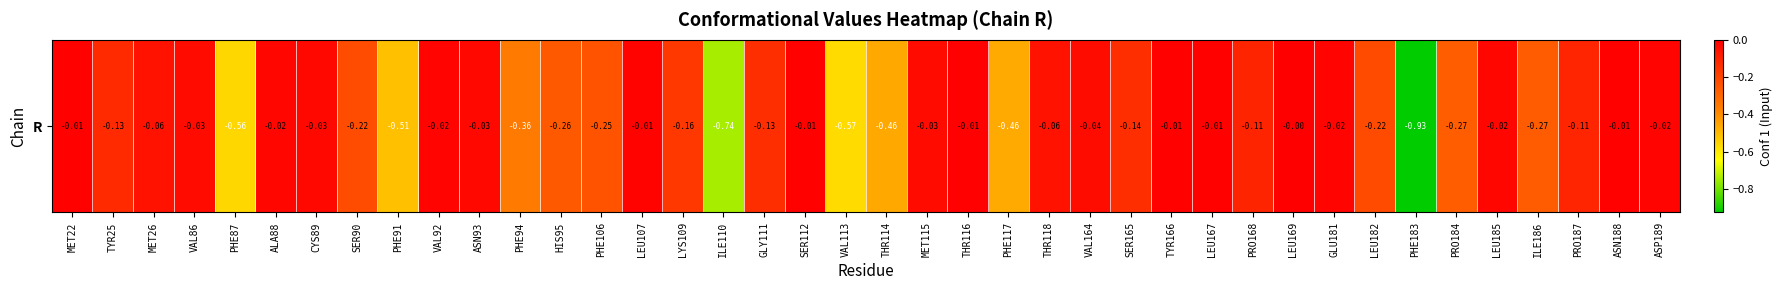

Which category has the lowest value across all series?

PHE183